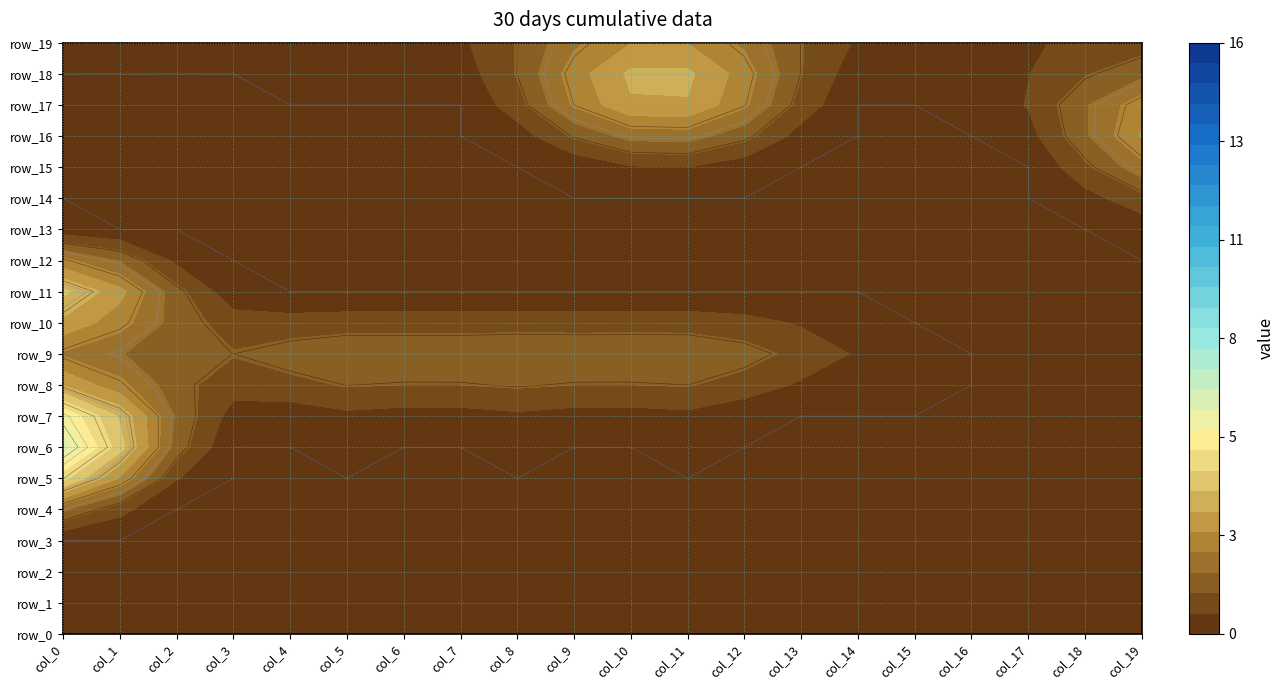

Is it true that row_8 equals -2 at col_13?

False